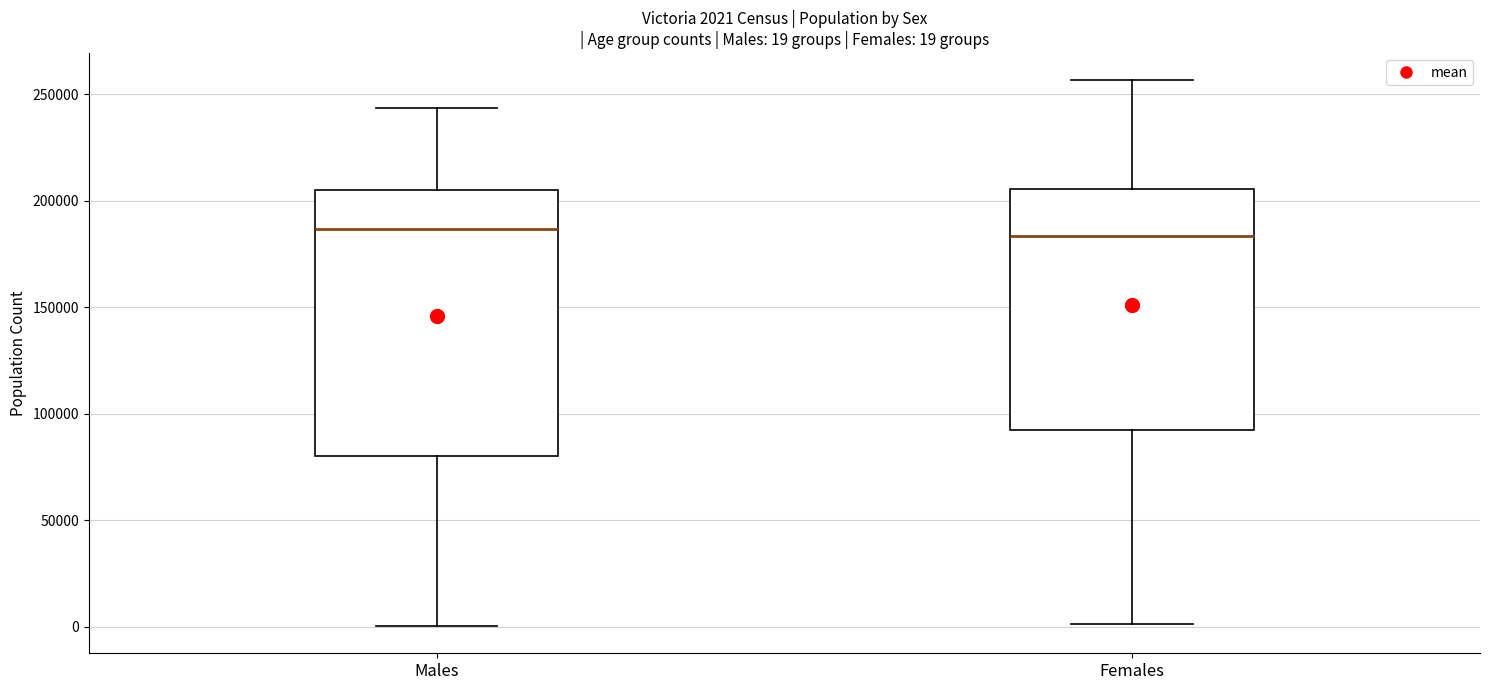

Comparing the boxes themselves (not the whiskers), which one is the tallest?

Males